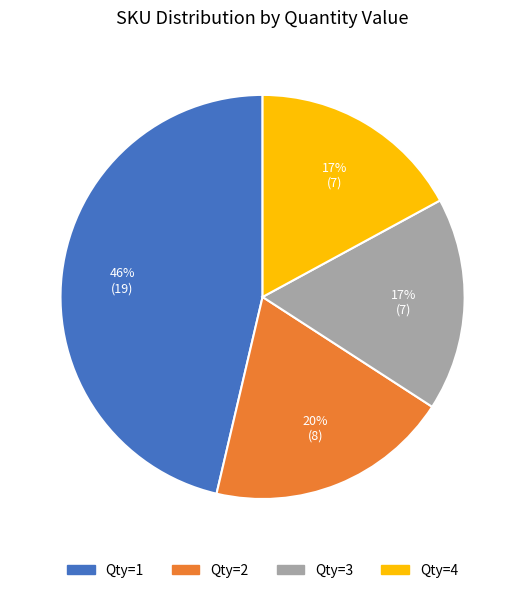

To the nearest percent, what is the average slice percentage?

25%